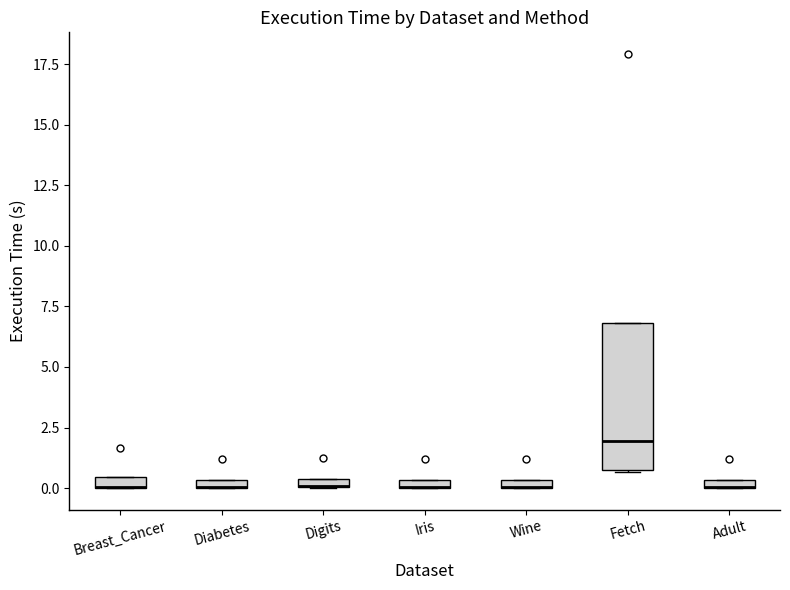

Comparing the boxes themselves (not the whiskers), which one is the tallest?

Fetch